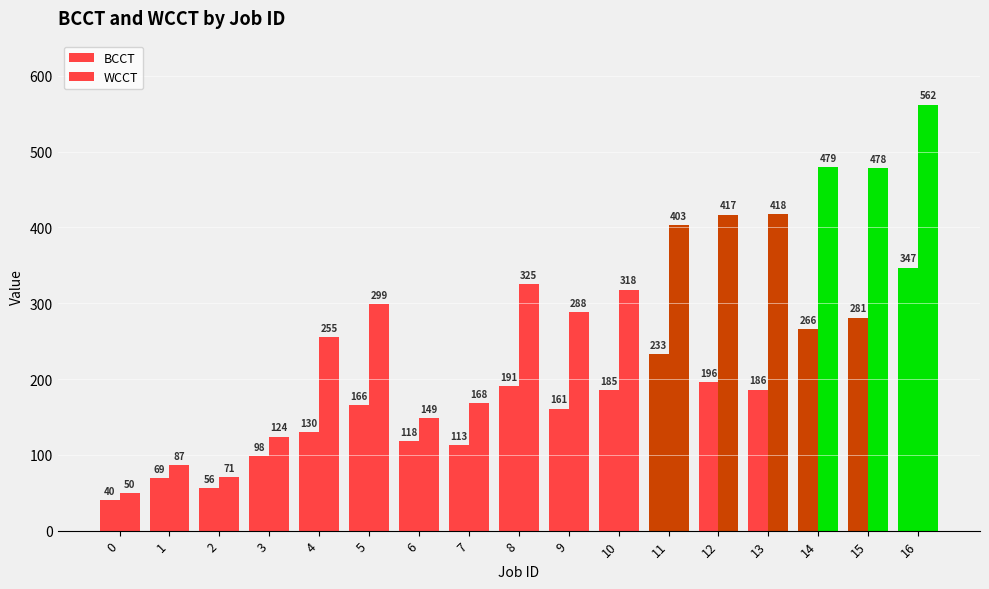

How many values in the BCCT series are below 166?

8